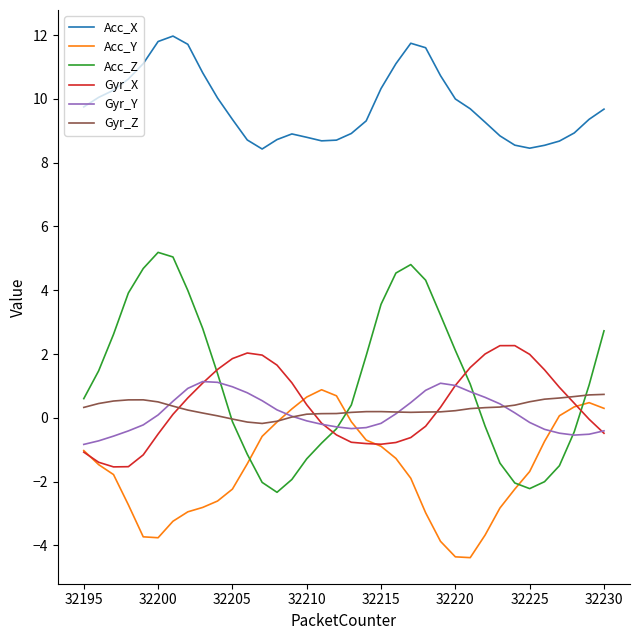

Rank the series by their maximum value, from lowest to highest.

Gyr_Z, Acc_Y, Gyr_Y, Gyr_X, Acc_Z, Acc_X